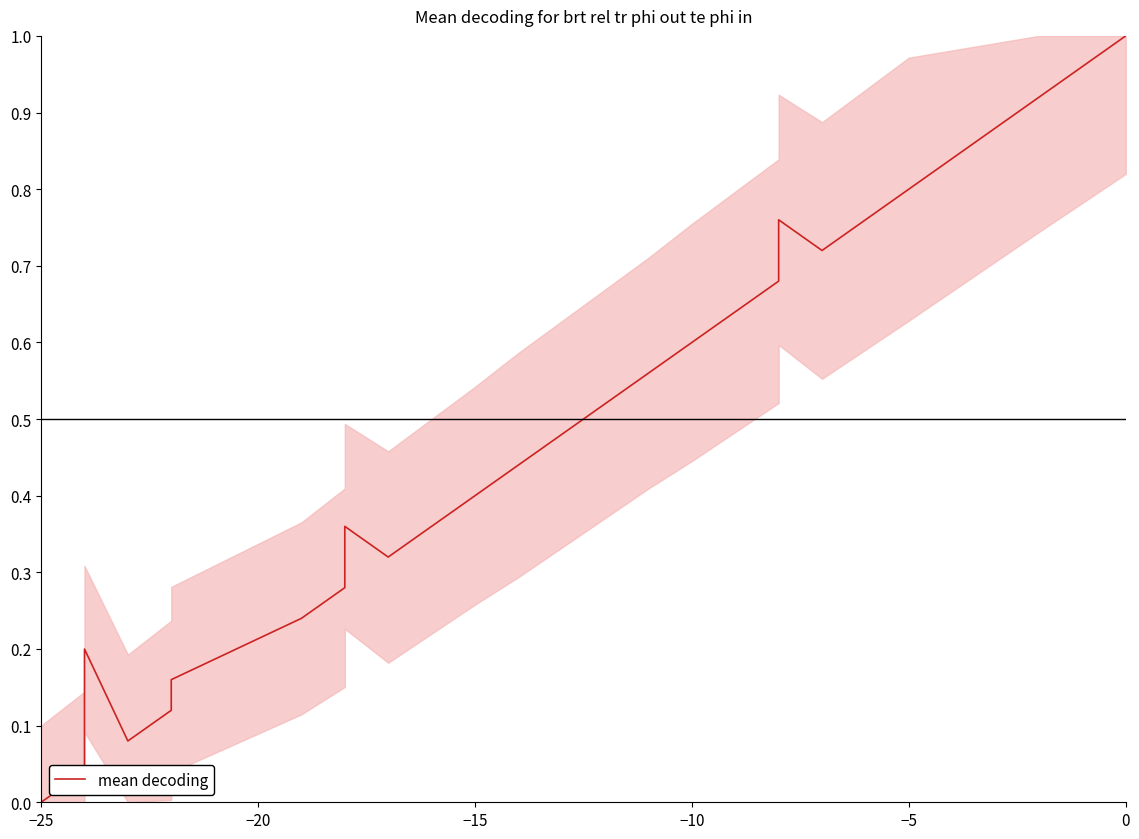

What is the average value?

0.4